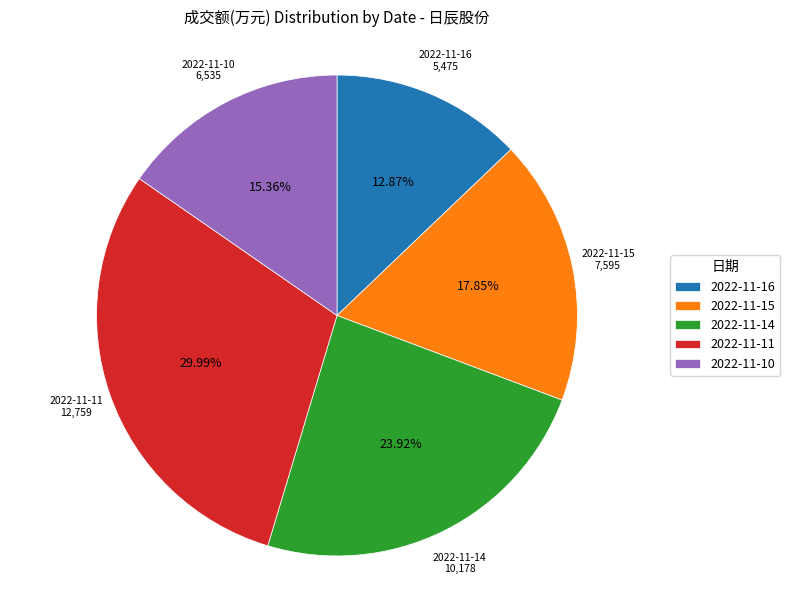

To the nearest percent, what is the average slice percentage?

20%